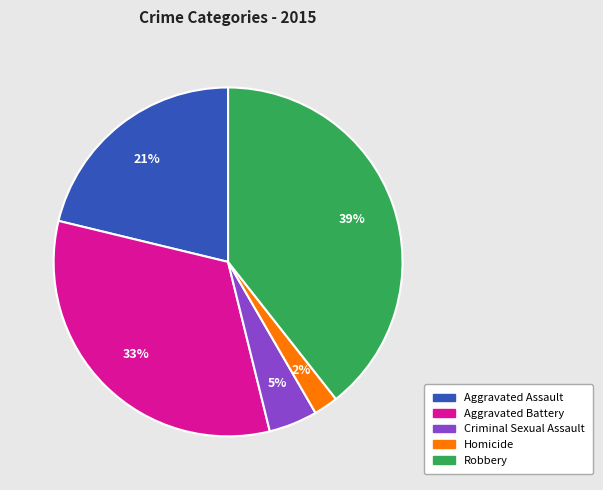

Which has a higher value, Robbery or Homicide?

Robbery